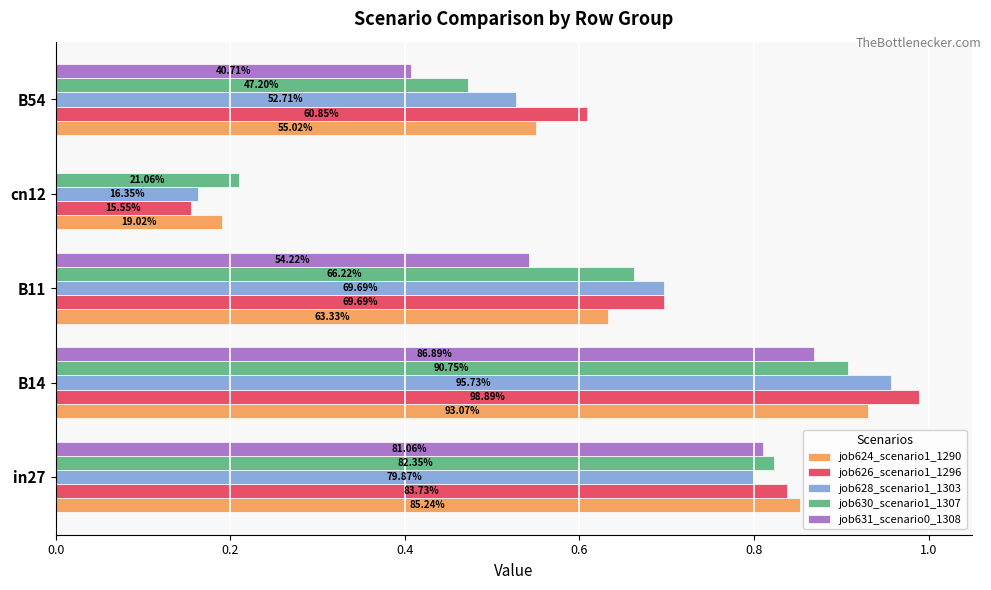

What are all the series names shown in the legend?

job624_scenario1_1290, job626_scenario1_1296, job628_scenario1_1303, job630_scenario1_1307, job631_scenario0_1308